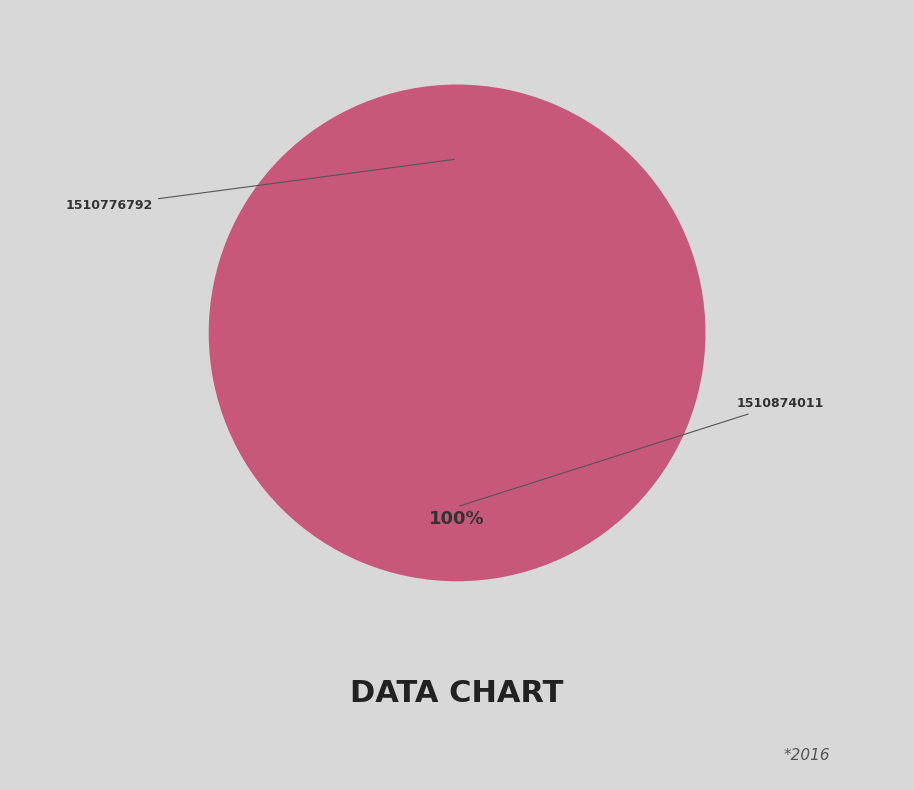

What is the change in value from 1510776792 to 1510874011?

+1